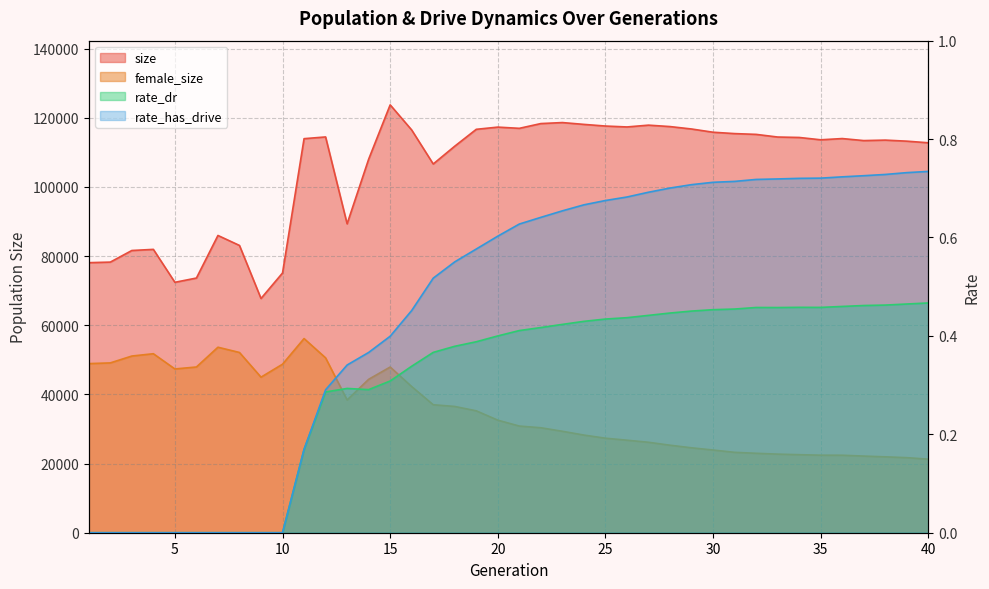

List the labels in order of rate_dr value, smallest first.

1, 2, 3, 4, 5, 6, 7, 8, 9, 10, 11, 12, 14, 13, 15, 16, 17, 18, 19, 20, 21, 22, 23, 24, 25, 26, 27, 28, 29, 30, 31, 33, 32, 35, 34, 36, 37, 38, 39, 40